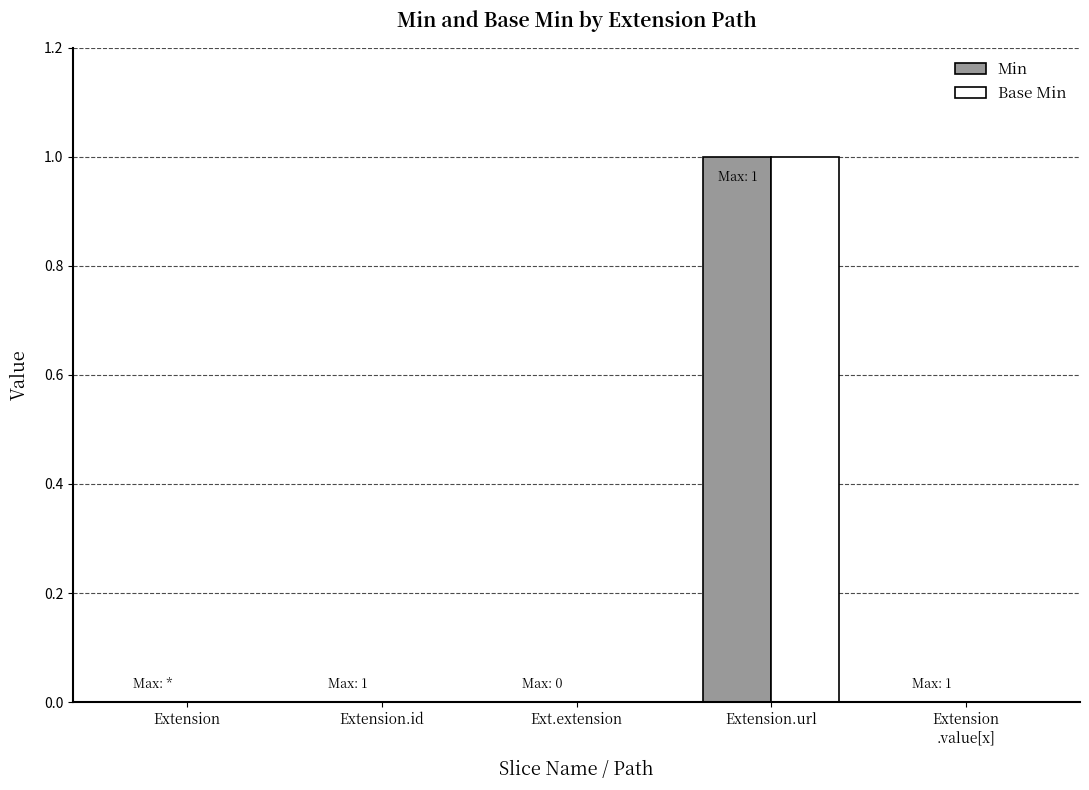

How many distinct data groups are displayed?

2